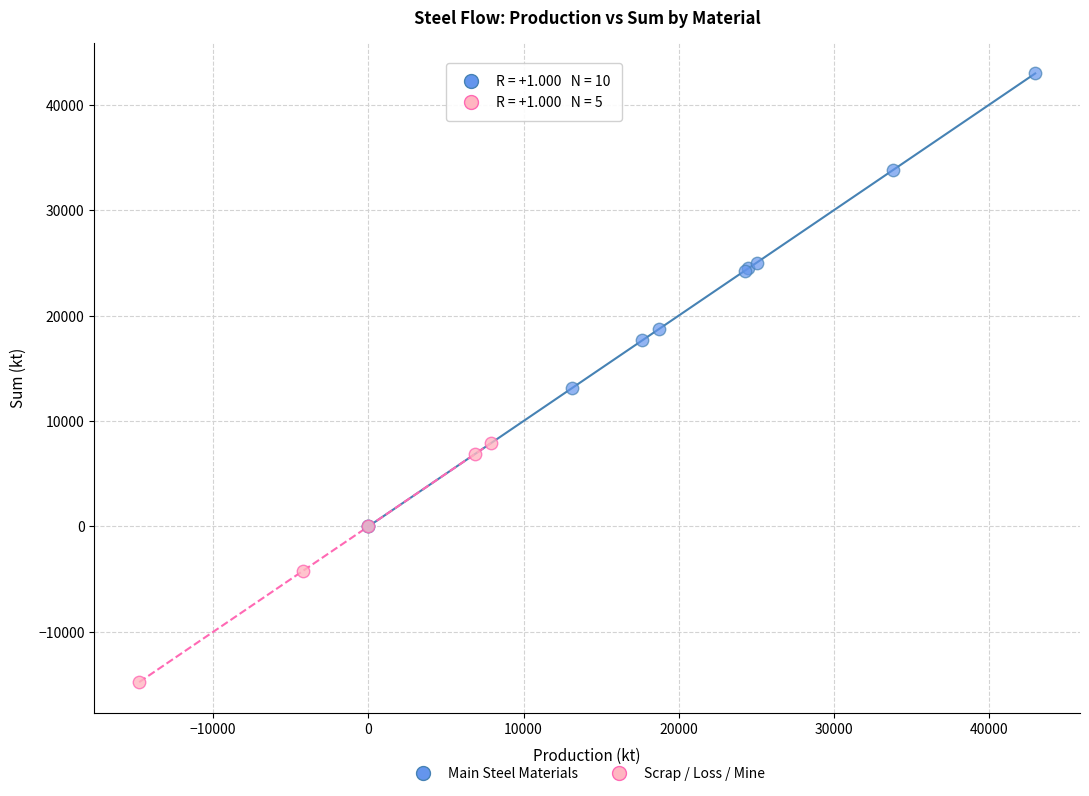

Which series contains the highest Y value?

Main Steel Materials